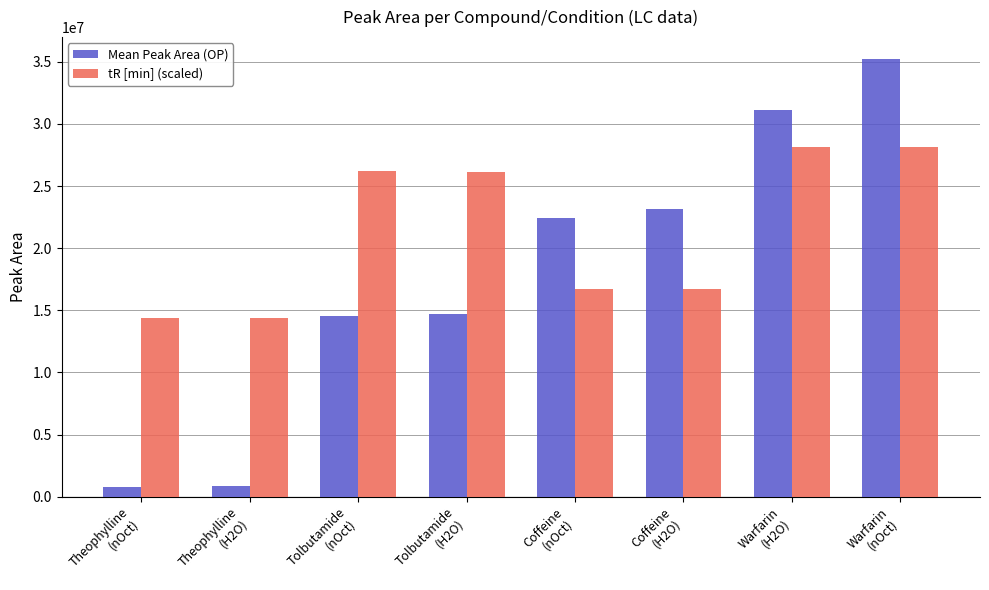

What is the label of the 2nd bar from the right?

Warfarin
(H2O)